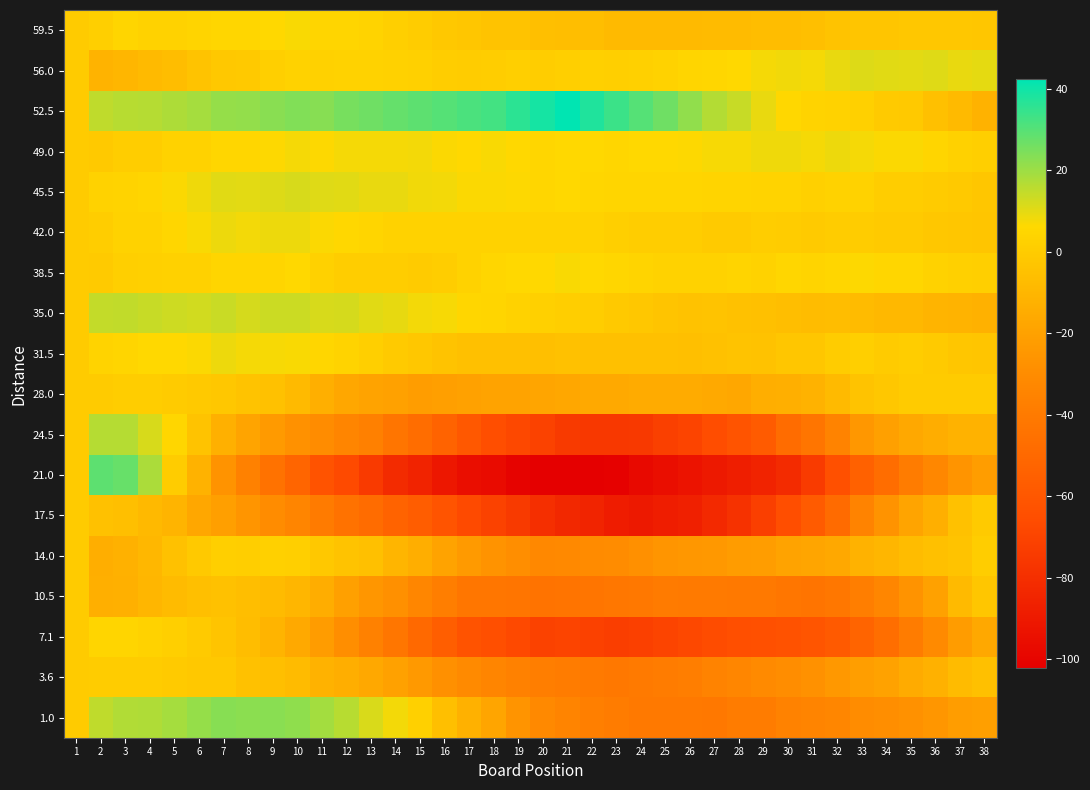

Which category has the highest value across all series?

21